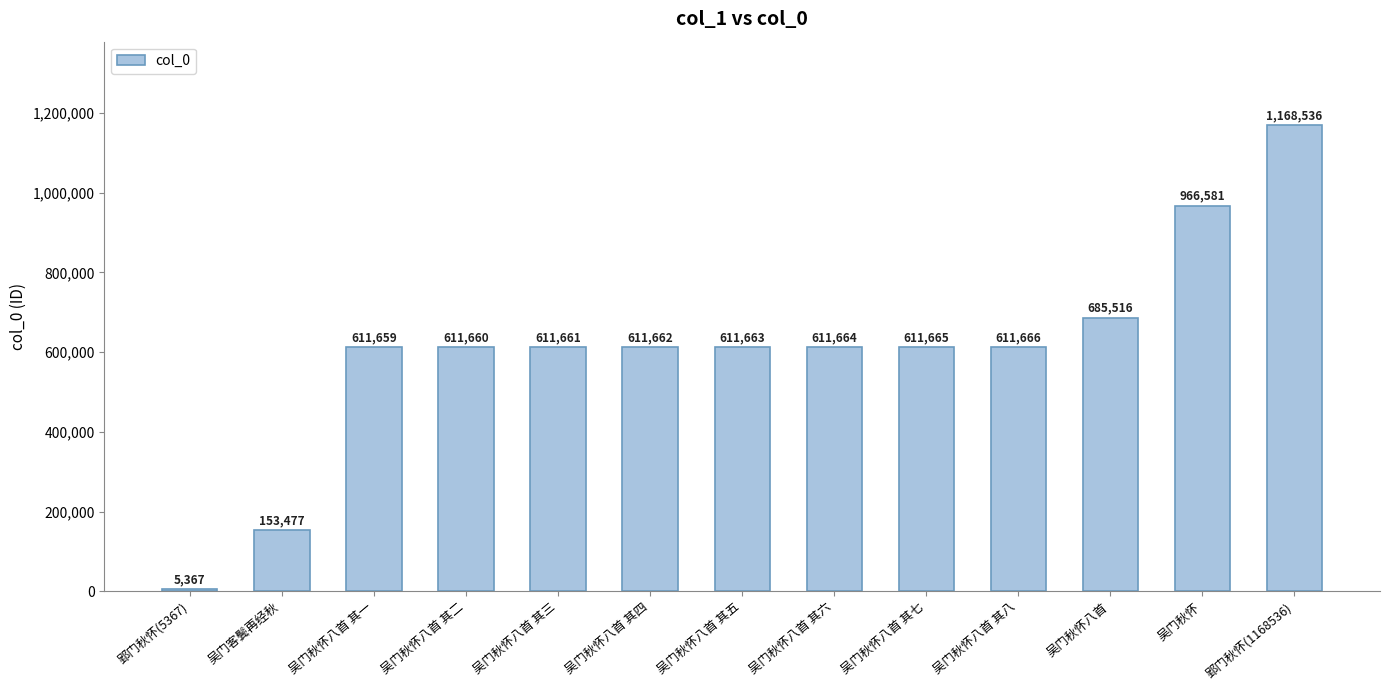

The value at 吴门秋怀八首 is 1188677. True or false?

False